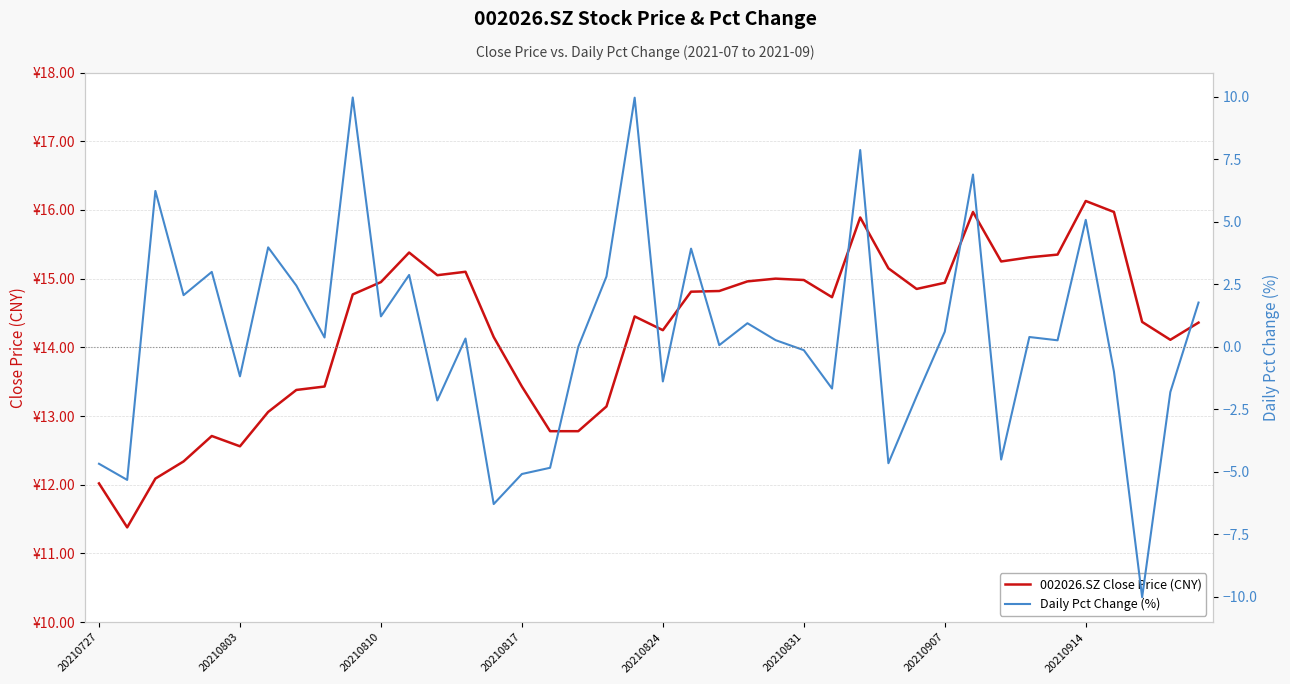

What are all the series names shown in the legend?

002026.SZ Close Price (CNY), Daily Pct Change (%)